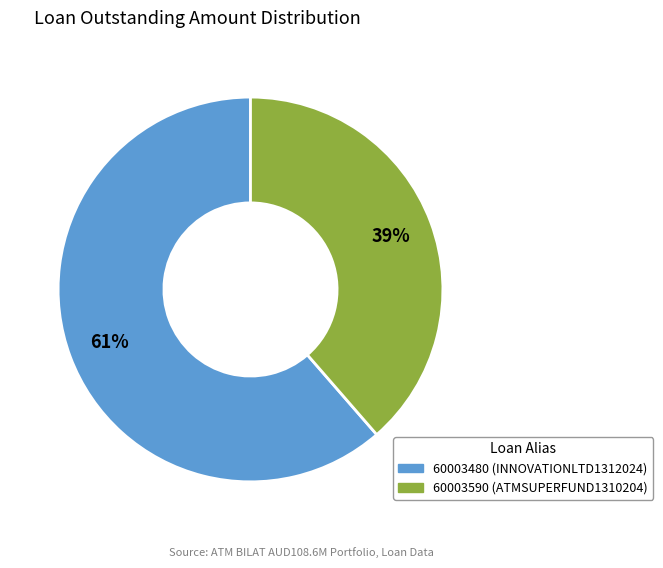

Does 60003480 (INNOVATIONLTD1312024) account for over 50% of the chart?

Yes